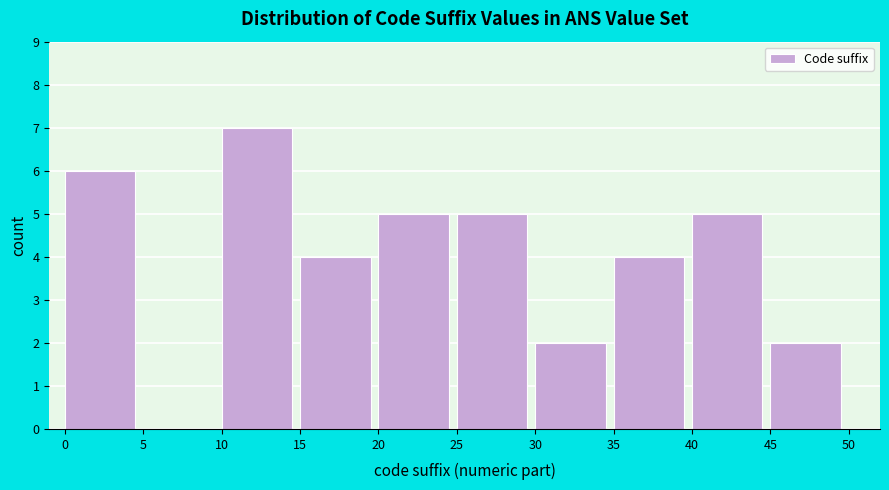

Which range on the x-axis has the tallest bar?

10 to 15